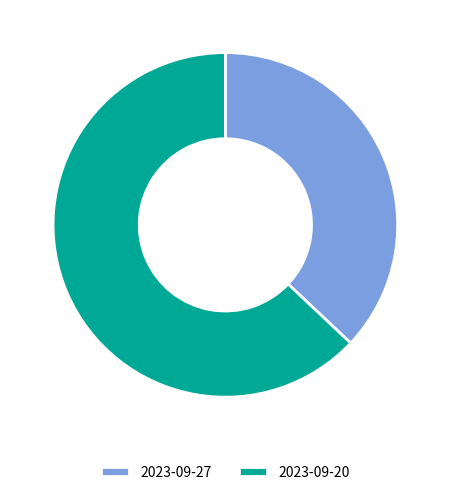

Does 2023-09-20 account for over 50% of the chart?

Yes